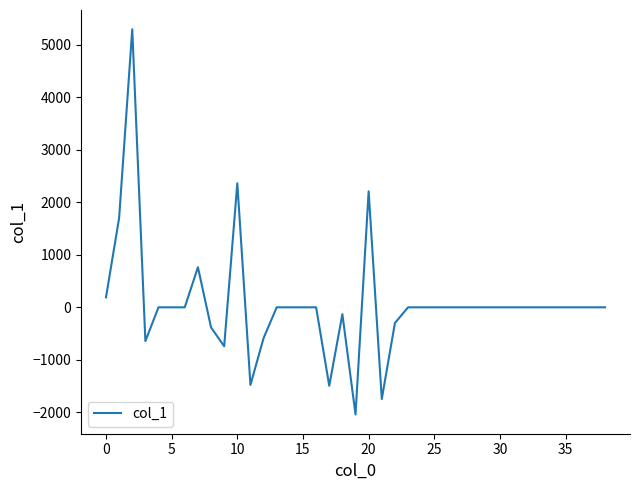

What is the difference between the maximum and minimum values?

7337.0